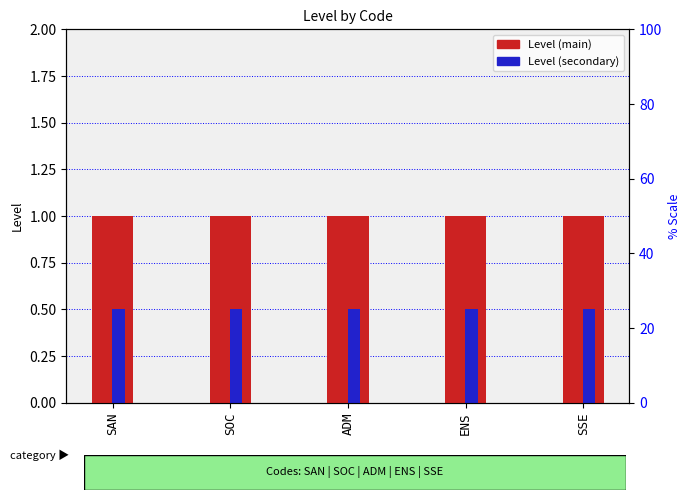

Which series has the largest total across all categories?

Level (main)